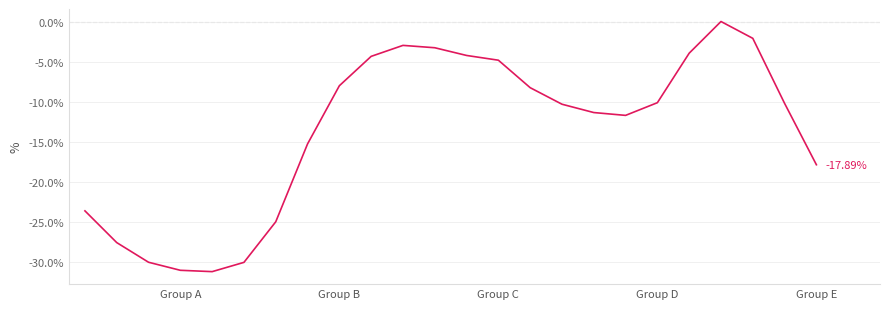

What is the difference between the maximum and minimum values?

31.3